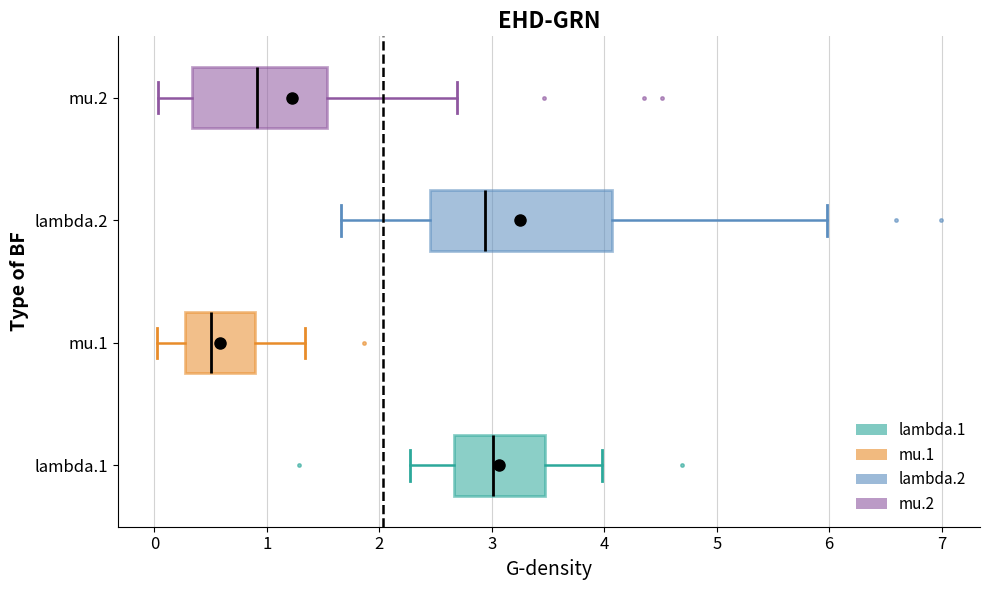

Where does the median line of the box for mu.1 sit on the x-axis? The values are not printed on the chart, so give them approximately, as read against the axis.

0.5